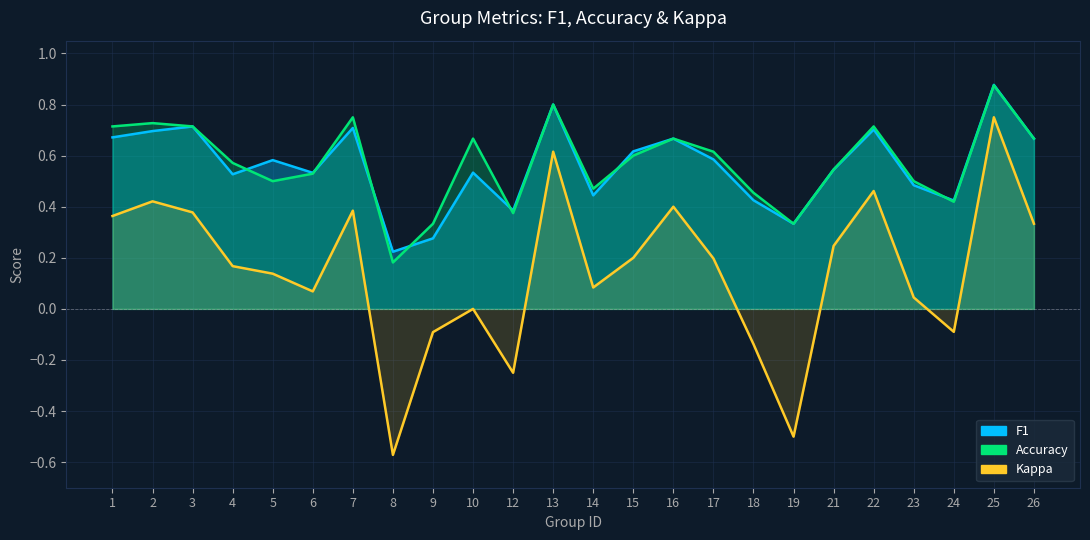

What value does the ACCURACY series have at 24?

0.4